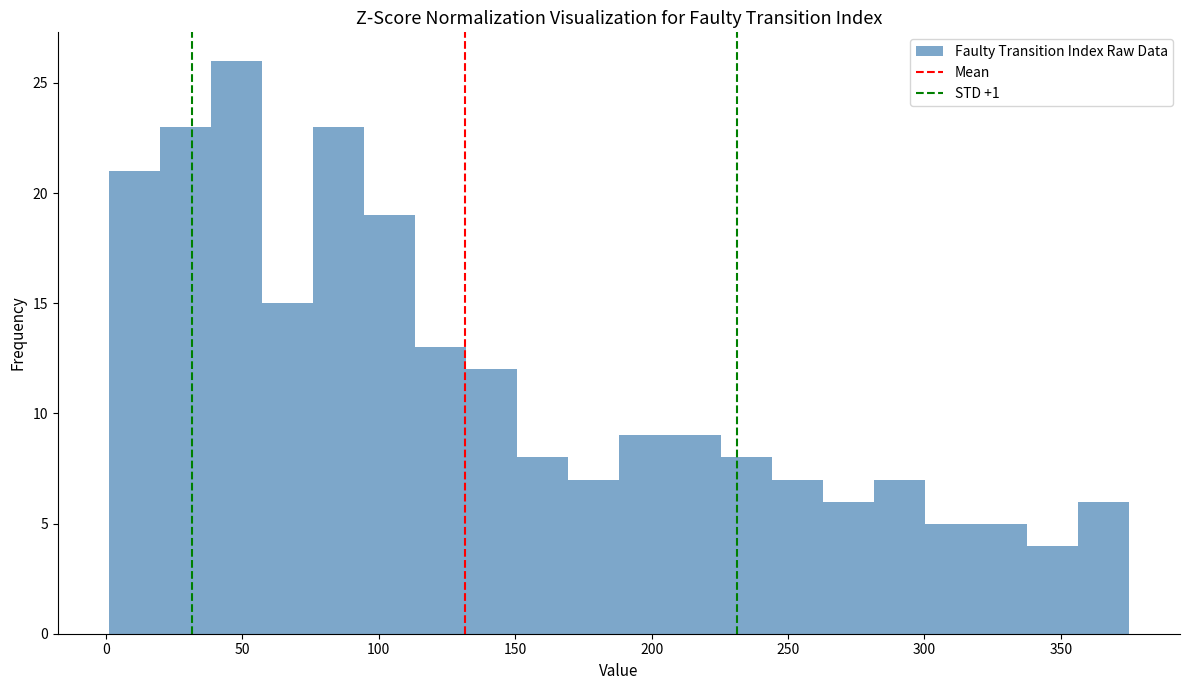

Around what value on the x-axis is the tallest bar? Give the approximate position of its centre, as read against the axis.

50